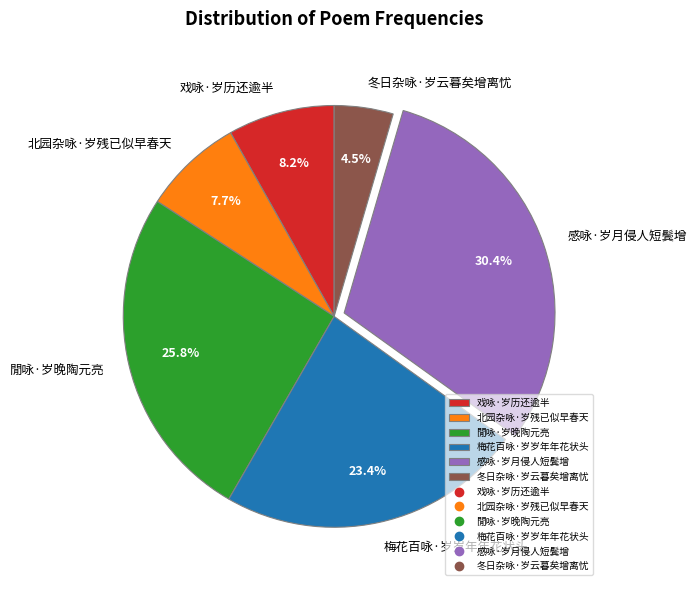

To the nearest percent, what is the combined percentage of 北园杂咏·岁残已似早春天 and 梅花百咏·岁岁年年花状头?

31%